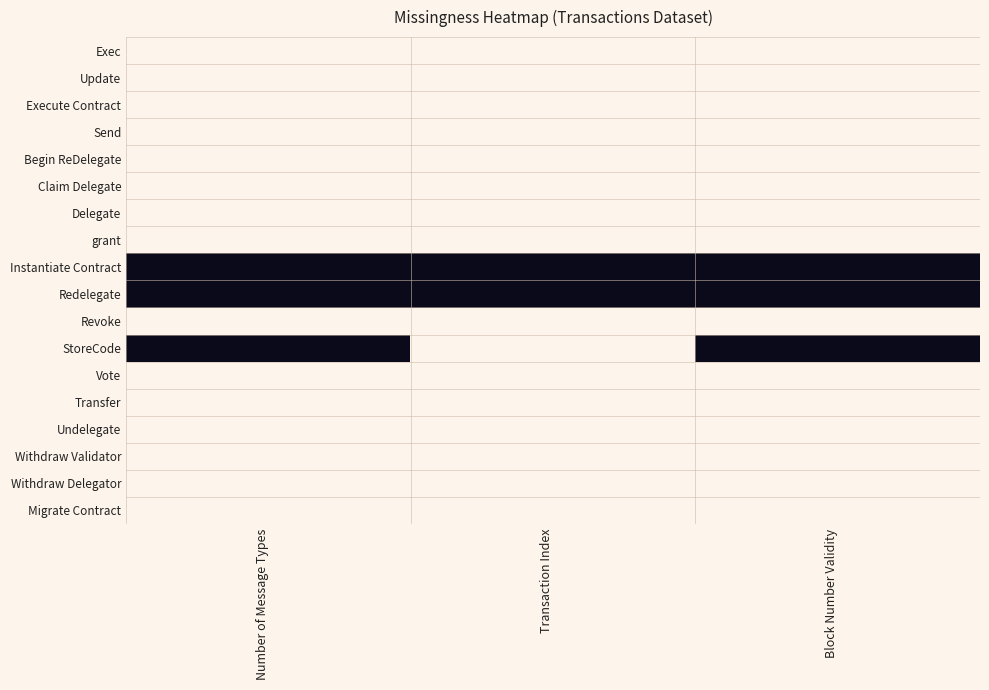

What is the total value across all series at Transaction Index?

2